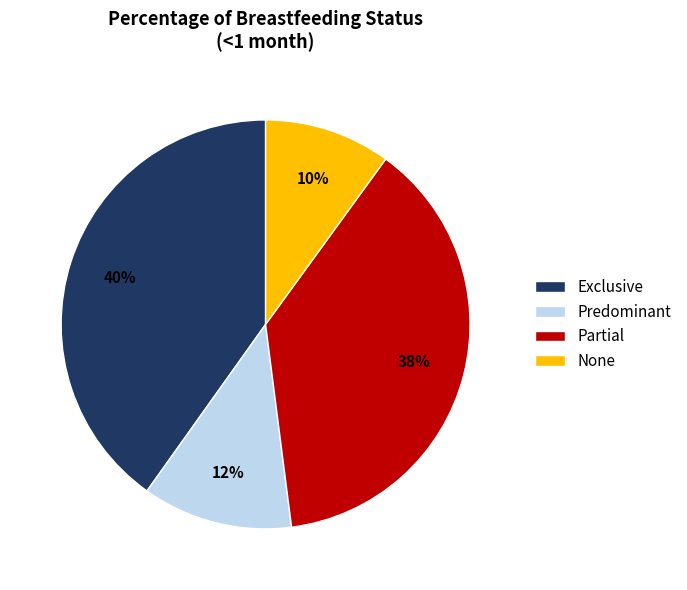

To the nearest percent, what portion does Exclusive represent?

40%